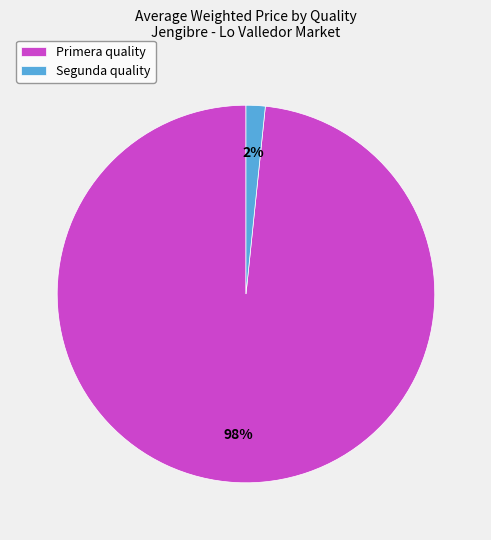

Count the number of slices in the pie.

2